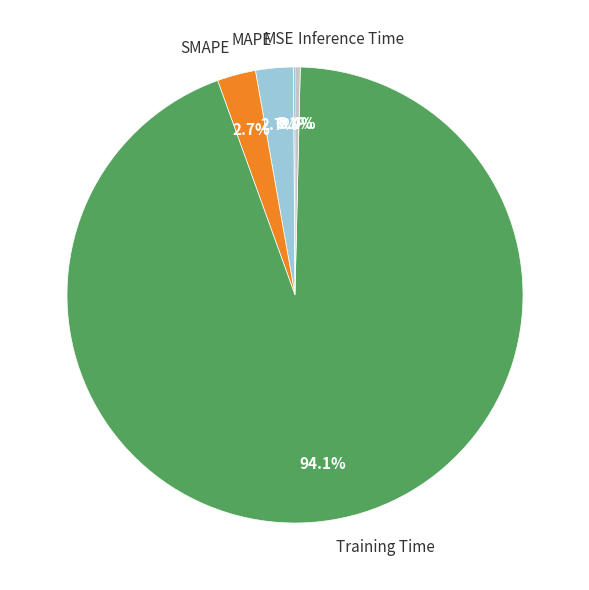

What is the total percentage of SMAPE and MAPE?

5.4%